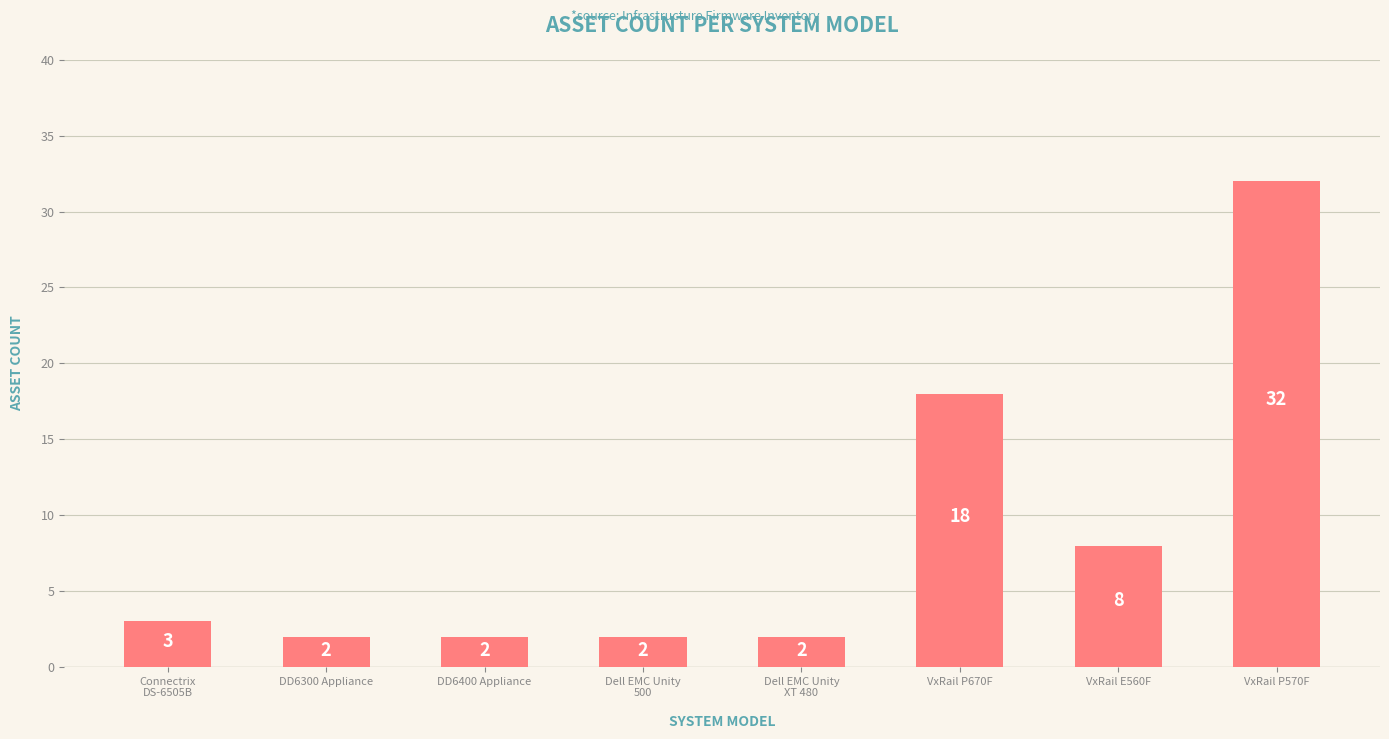

At which category does the chart reach its peak across all series?

VxRail P570F